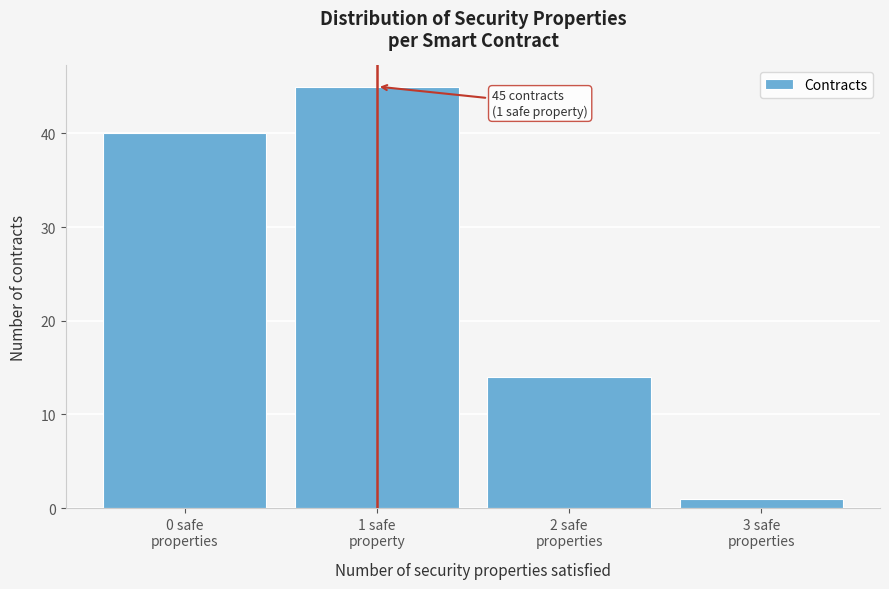

Reading right to left, what are all the values shown in this chart?

1	14	45	40